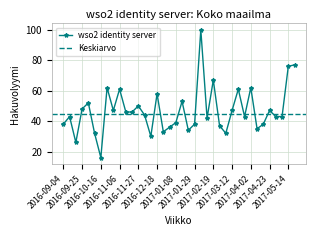

At which label is the value closest to 58?

2016-12-18